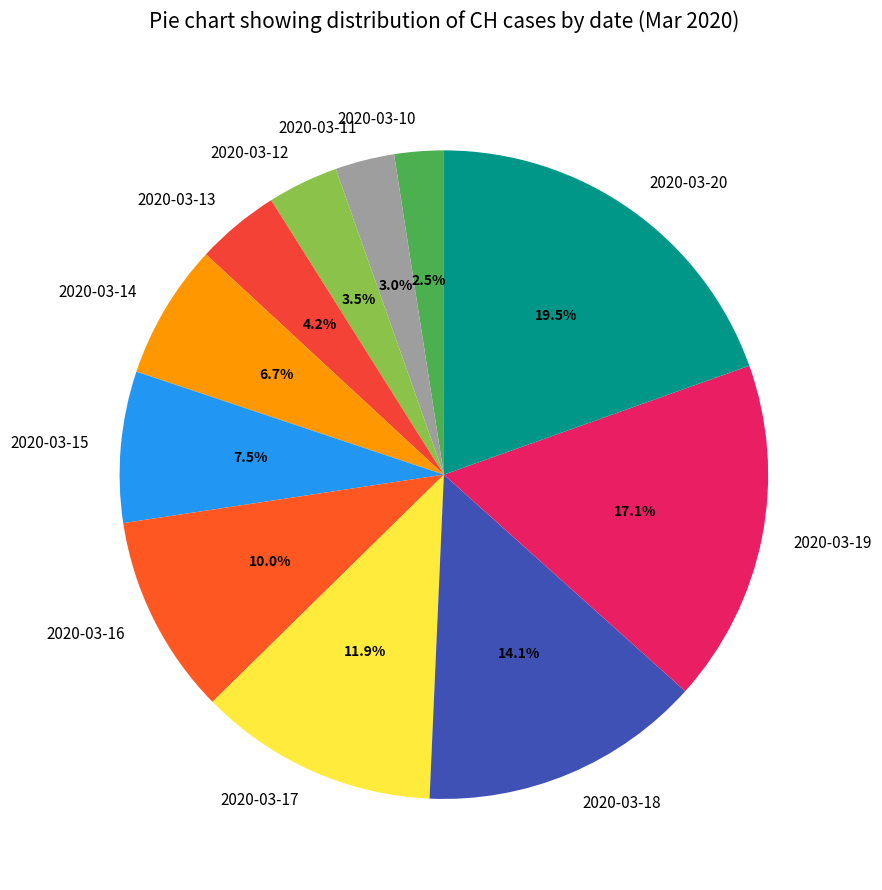

Is there a majority slice in this chart?

No